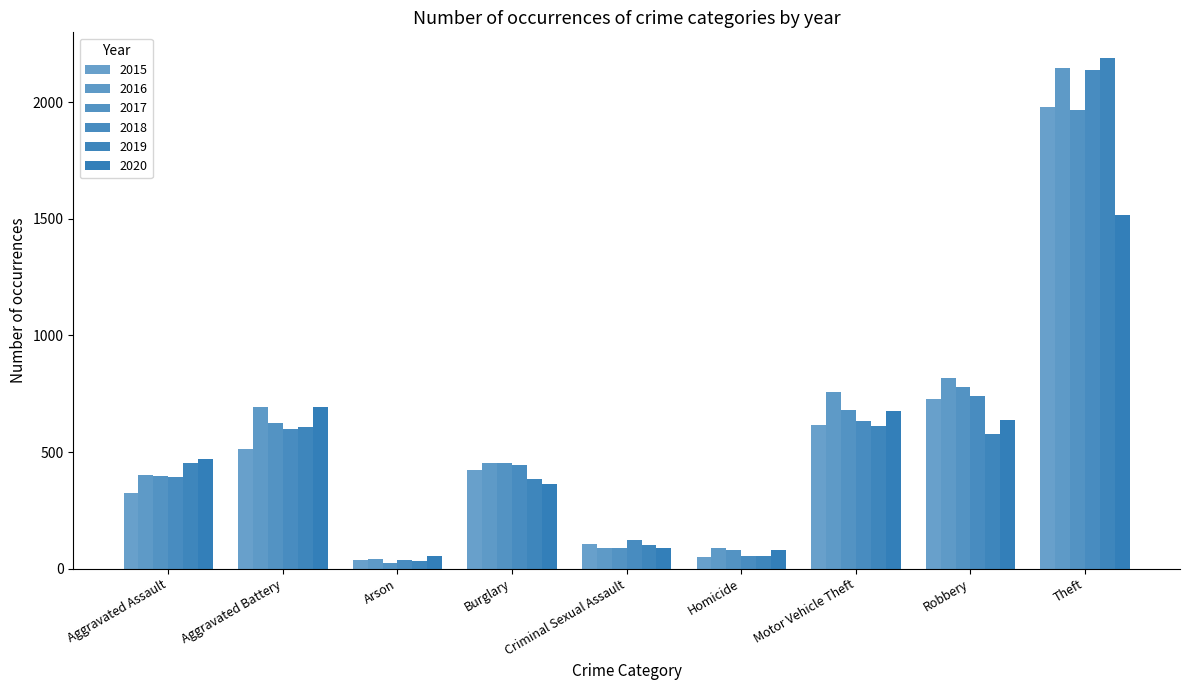

What is the greatest value displayed?

2190